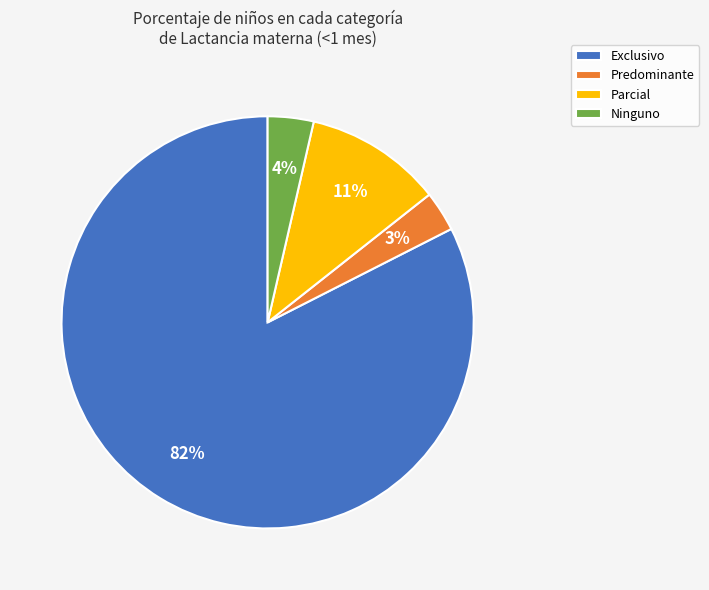

Count the number of slices in the pie.

4